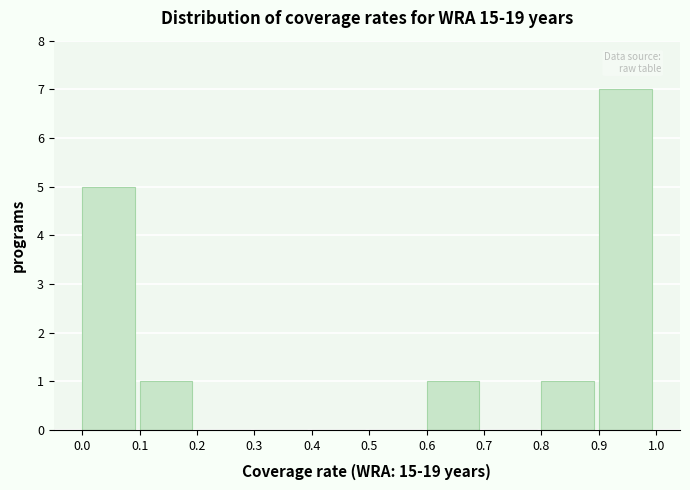

What is the height of the bar covering 0.8 to 0.9 on the x-axis? The values are not printed on the chart, so give them approximately, as read against the axis.

1